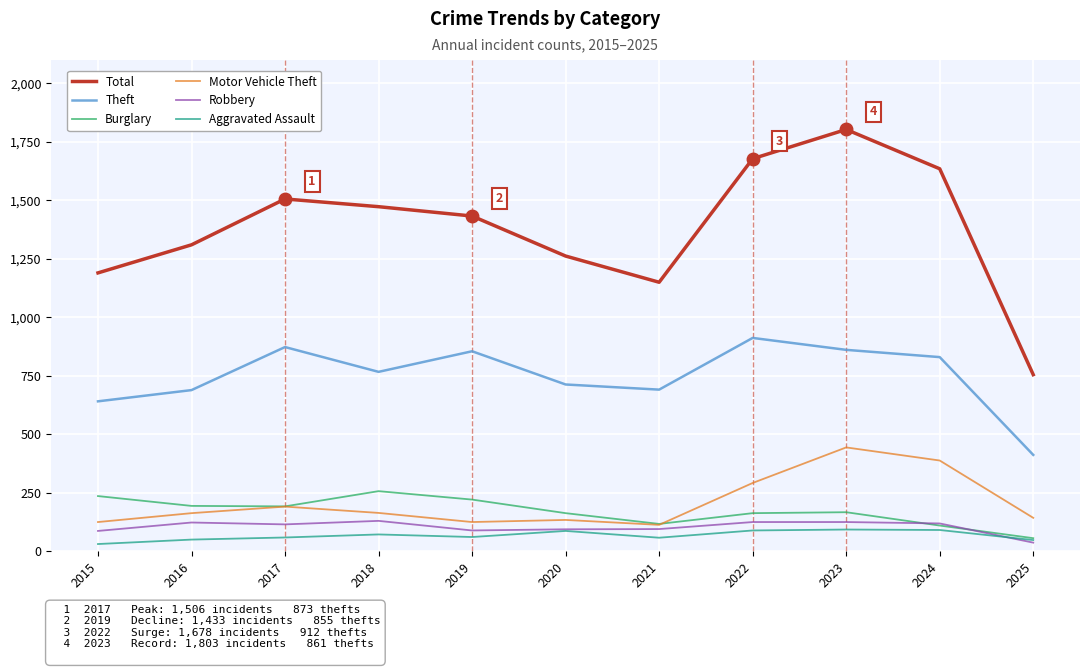

The value of Motor Vehicle Theft at 2016 is 163. True or false?

True